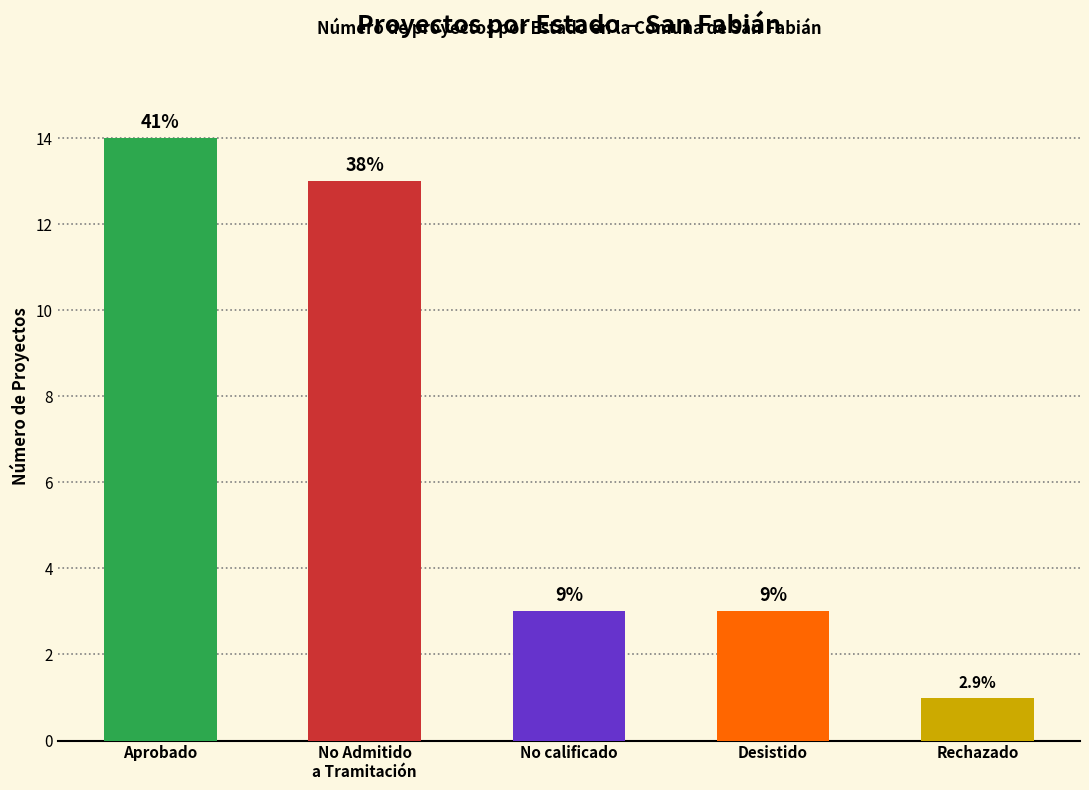

How many bars are there in total?

5